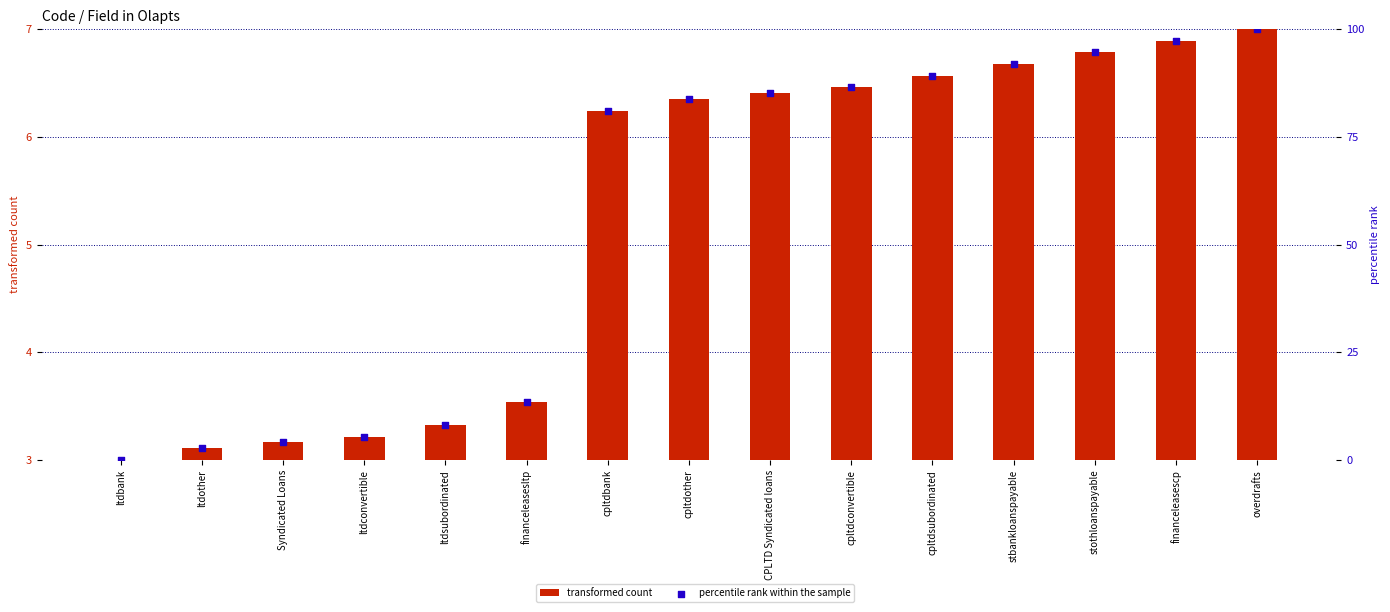

Which series has the widest spread of Y values?

percentile rank within the sample